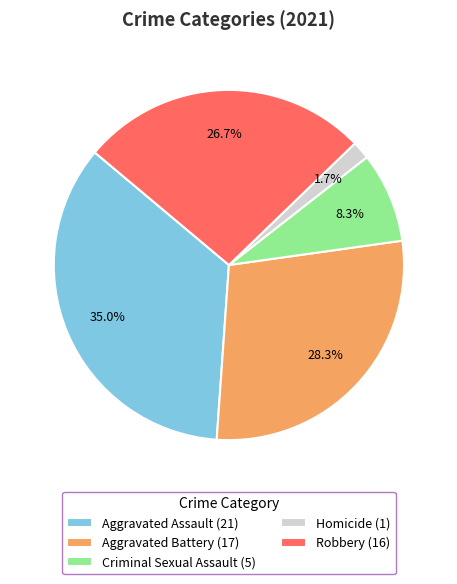

What is the smallest slice in the pie chart?

Homicide